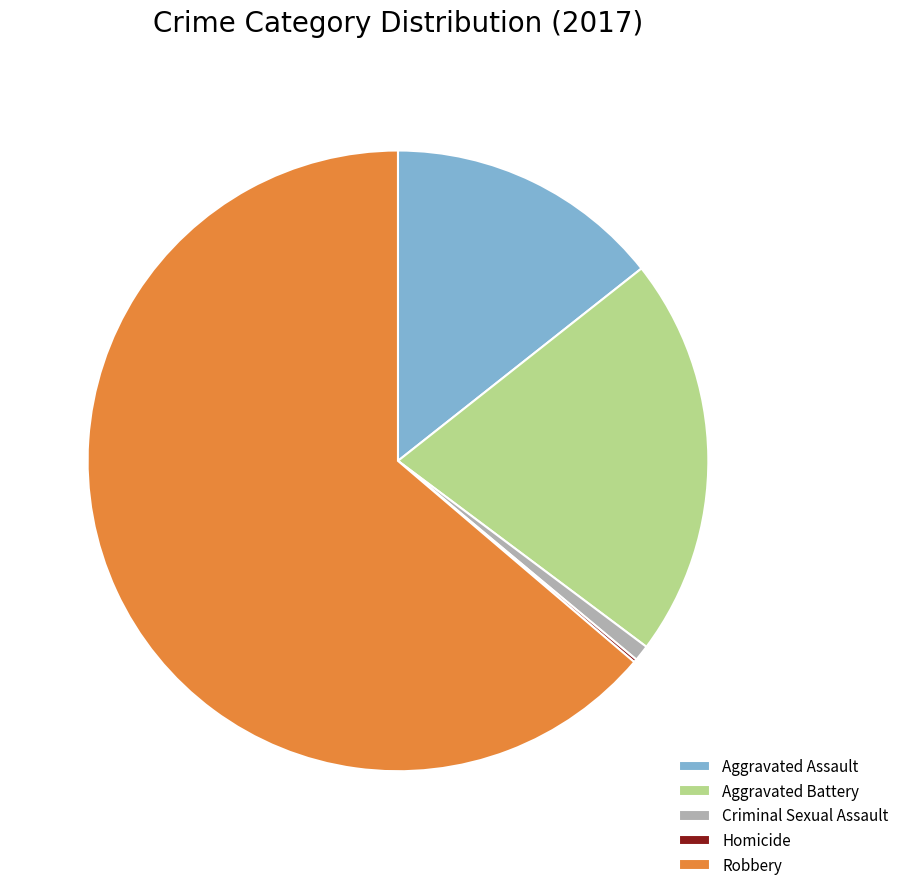

Do Aggravated Assault and Criminal Sexual Assault together represent more than half of the pie?

No